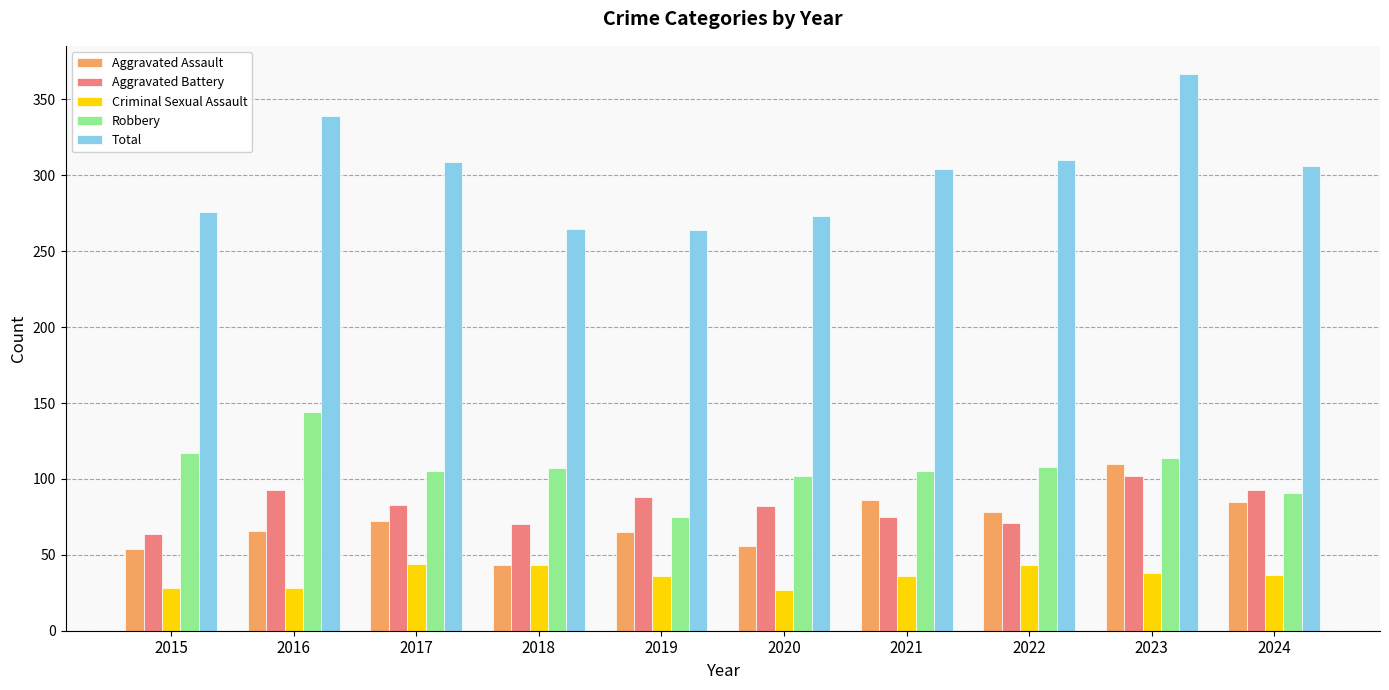

How many bars are there in each group?

5